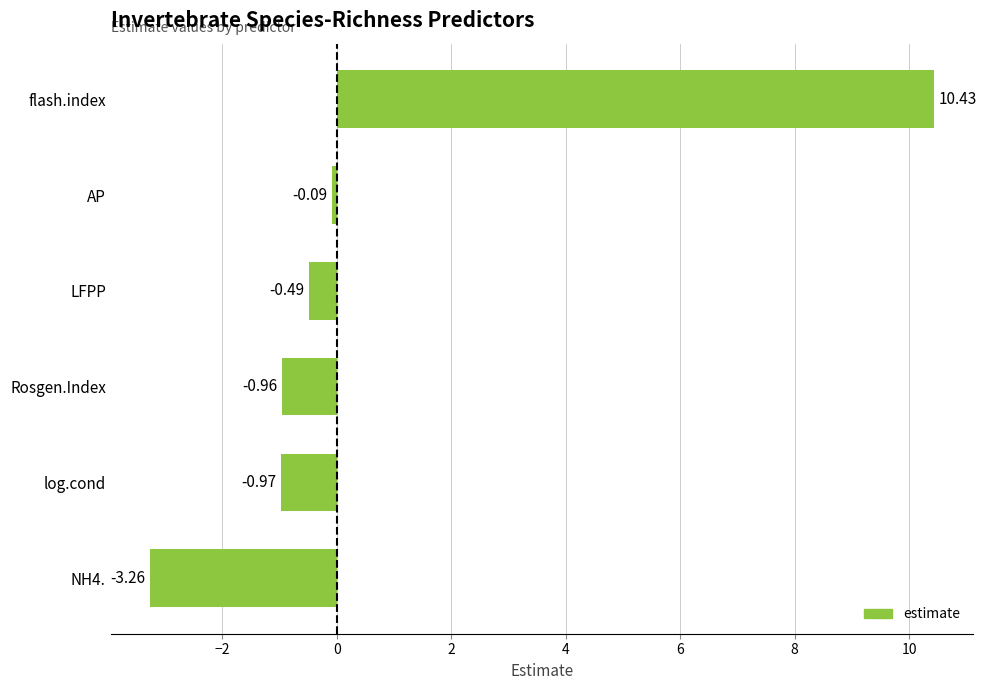

What is the change in value from Rosgen.Index to LFPP?

+0.5